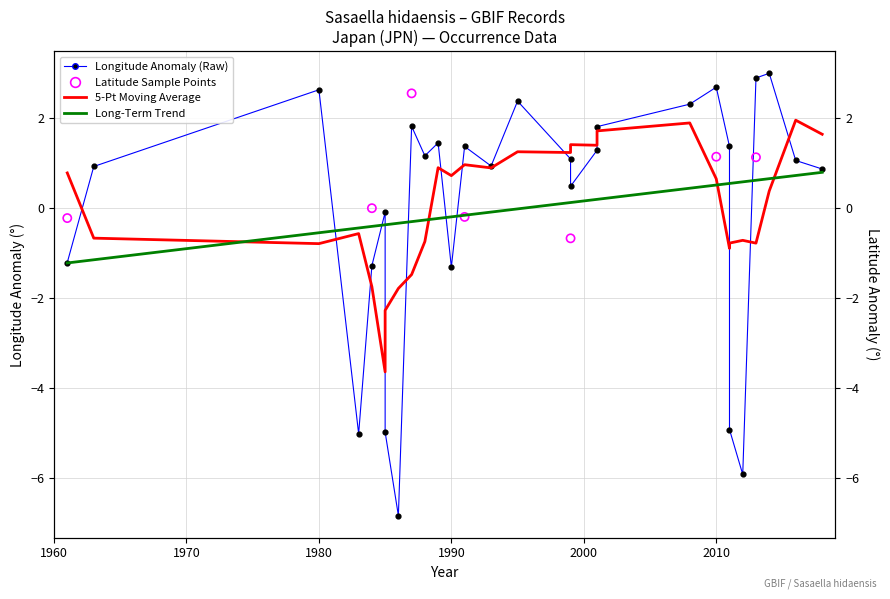

Which series reaches the maximum Y coordinate?

lon